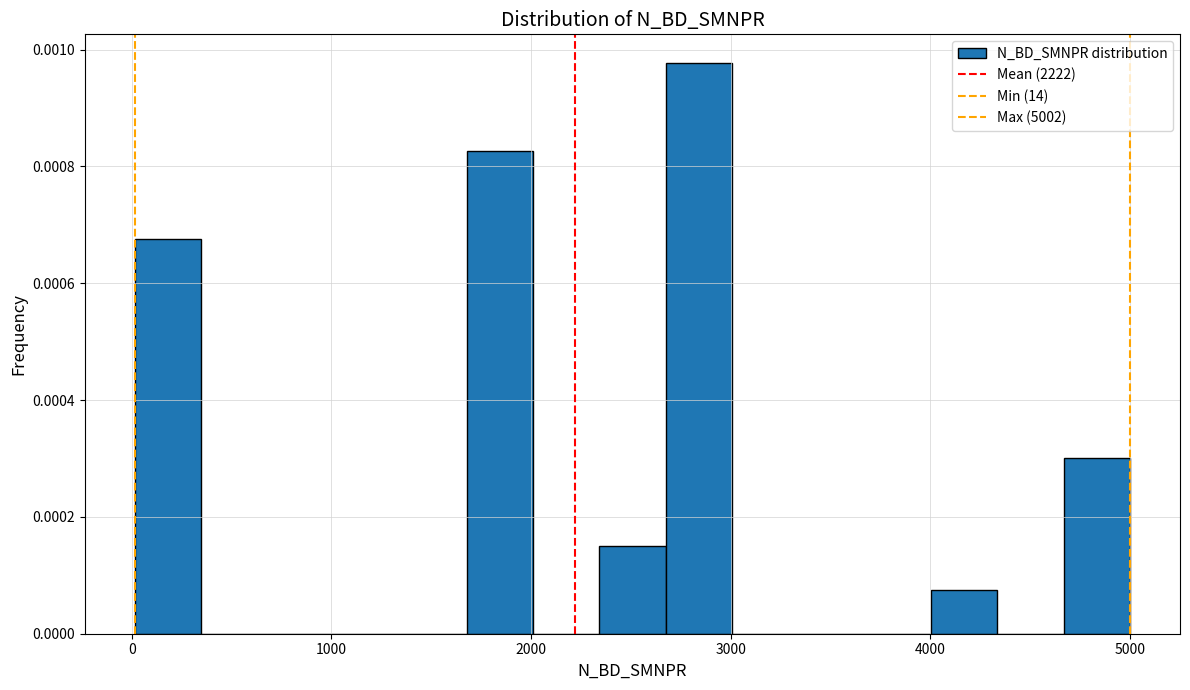

Around what value on the x-axis is the tallest bar? Give the approximate position of its centre, as read against the axis.

2800